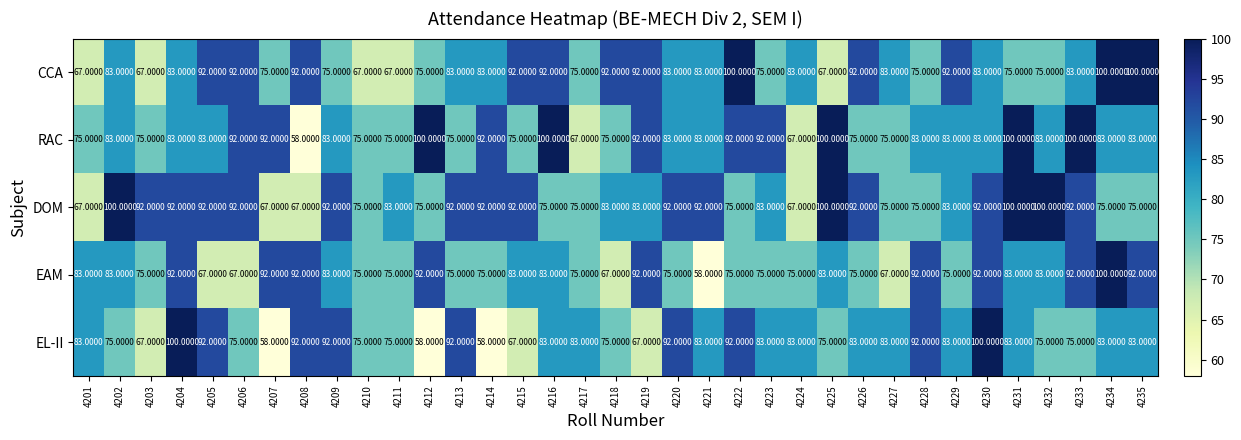

Between 4221 and 4228, which series saw the biggest shift?

EAM